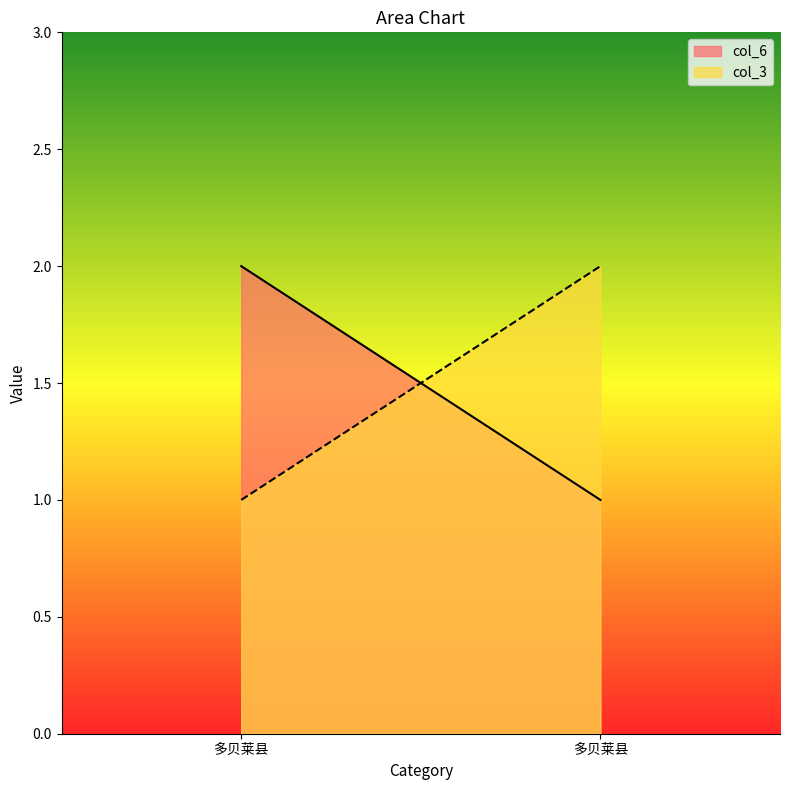

At which category does the chart reach its peak across all series?

多贝莱县